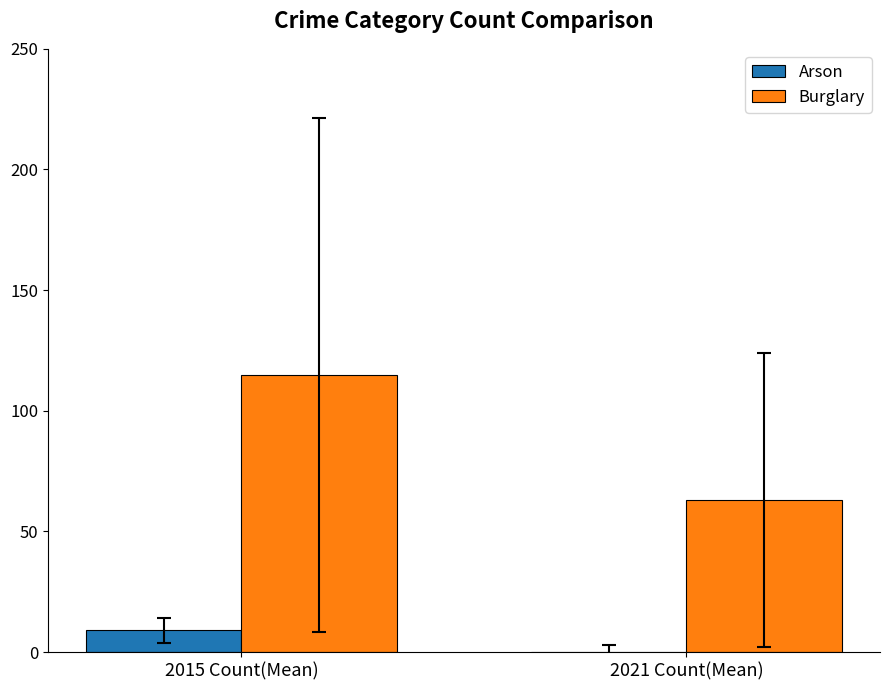

What is the sum of all Arson values?

9